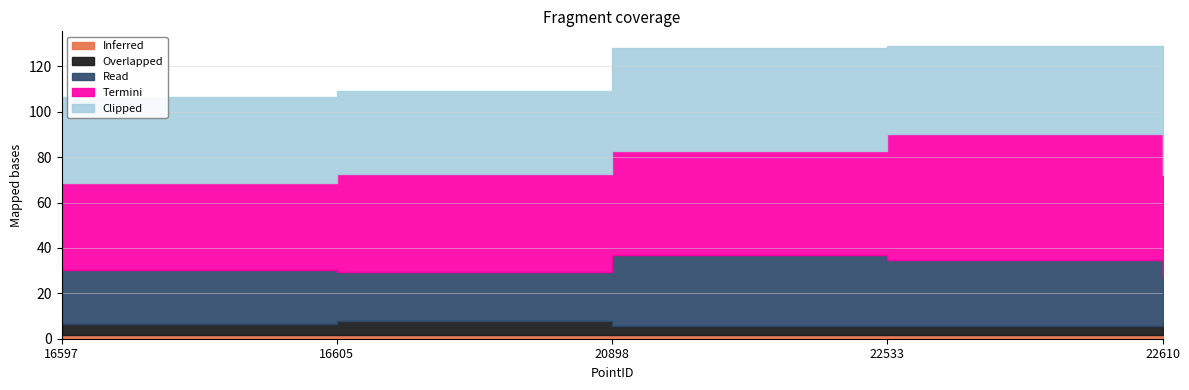

True or false: Inferred and Clipped cross at least once.

False